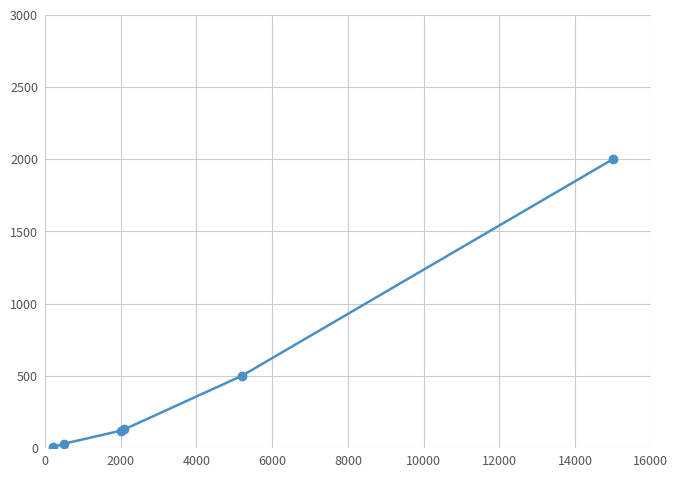

What is the maximum value shown in the chart?

2000